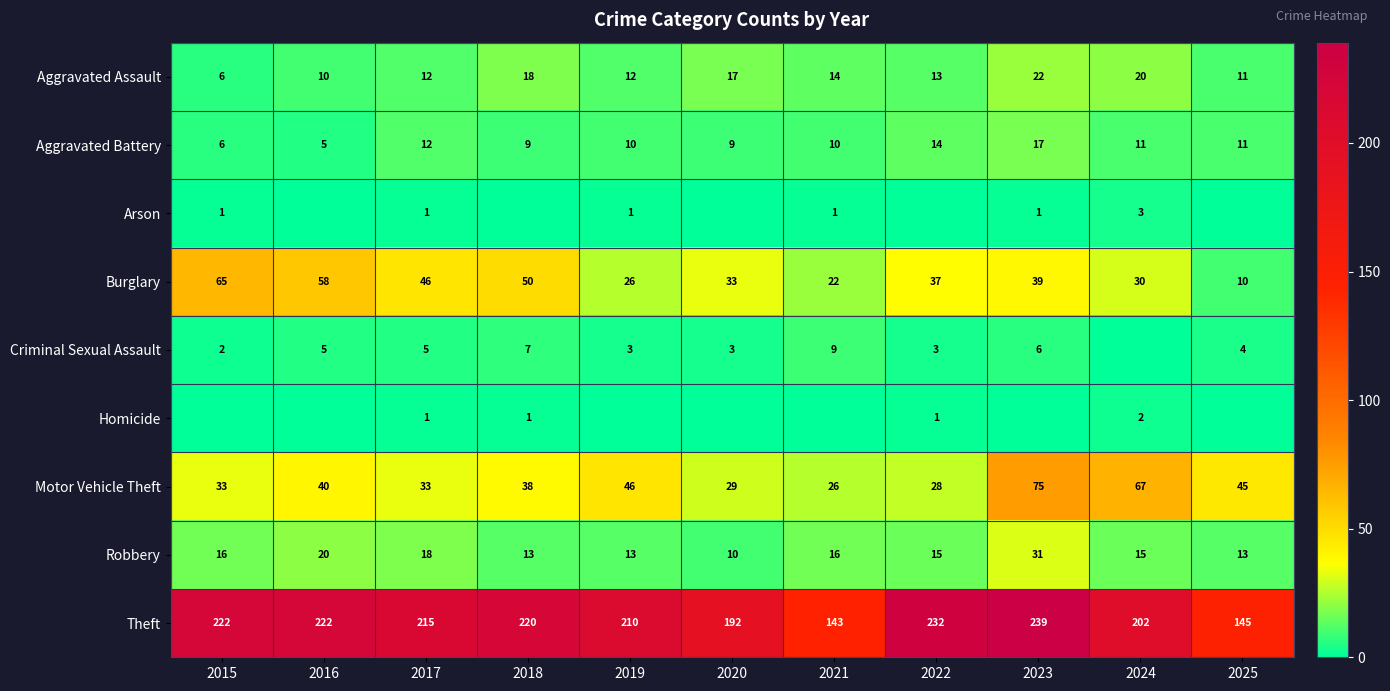

At which label does Burglary reach its peak?

2015